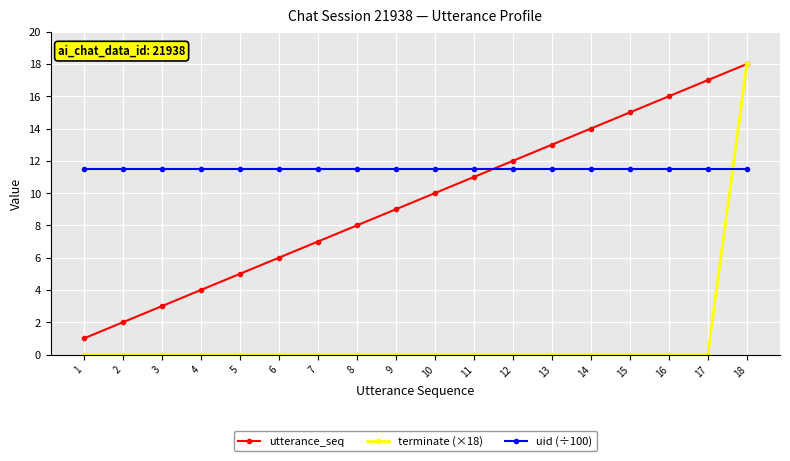

Reading left to right, extract all data points from this chart.

utterance_seq: 1.0	2.0	3.0	4.0	5.0	6.0	7.0	8.0	9.0	10.0	11.0	12.0	13.0	14.0	15.0	16.0	17.0	18.0
terminate (×18): 0.0	0.0	0.0	0.0	0.0	0.0	0.0	0.0	0.0	0.0	0.0	0.0	0.0	0.0	0.0	0.0	0.0	18.0
uid (÷100): 11.5	11.5	11.5	11.5	11.5	11.5	11.5	11.5	11.5	11.5	11.5	11.5	11.5	11.5	11.5	11.5	11.5	11.5